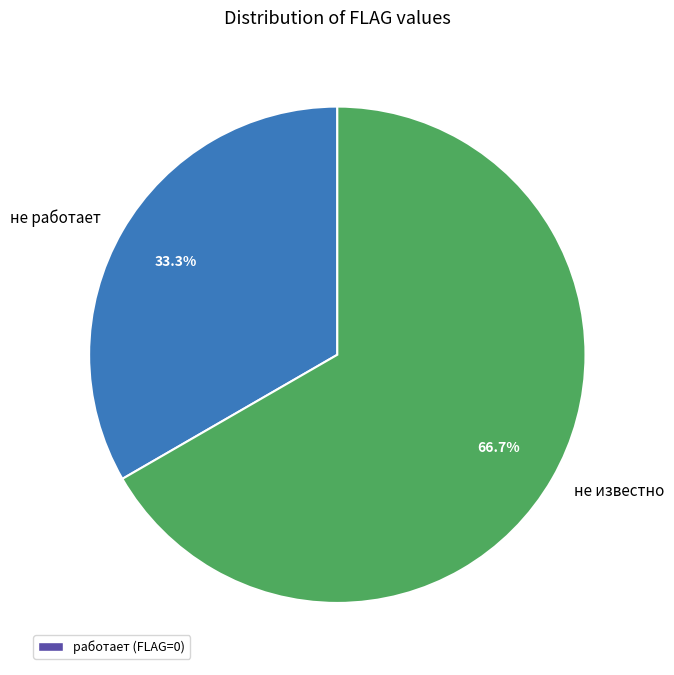

What percentage is the не работает slice, to the nearest percent?

33%